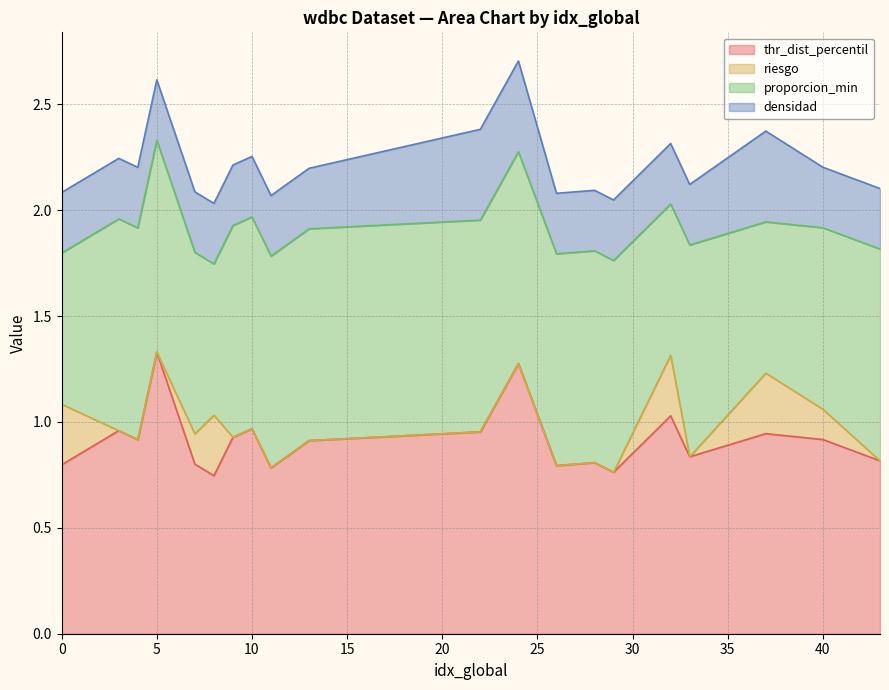

True or false: thr_dist_percentil and densidad intersect in this chart.

False